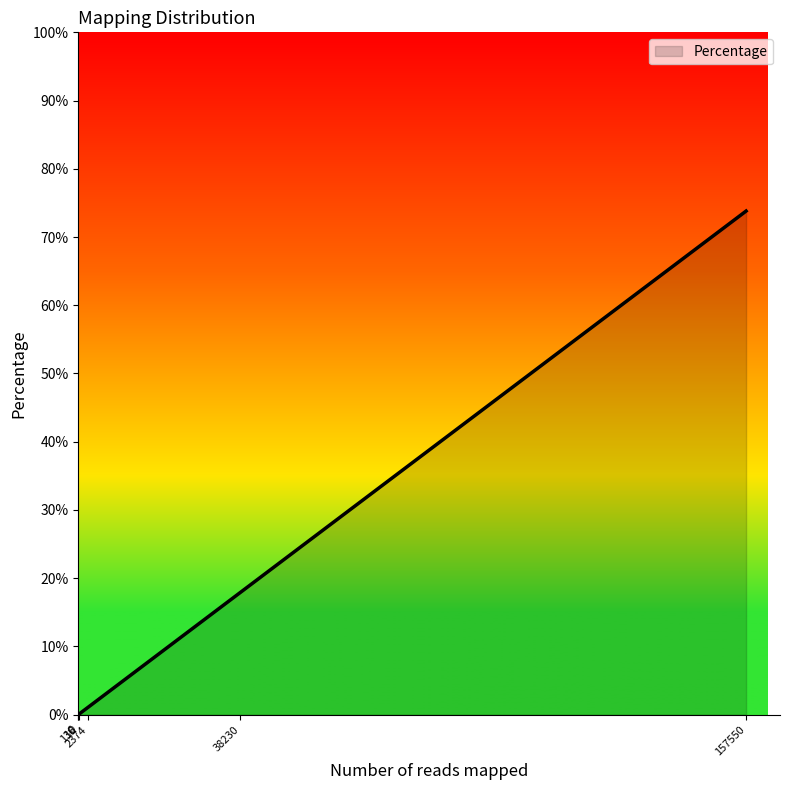

What is the maximum value shown in the chart?

73.8